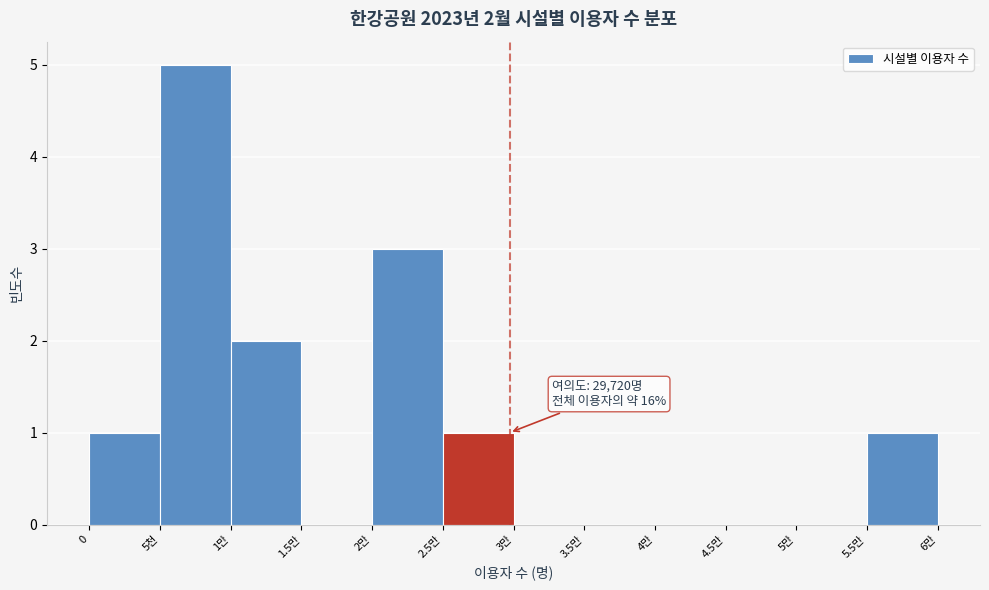

Reading left to right, extract all data points from this chart.

0=1	5천=5	1만=2	1.5만=0	2만=3	2.5만=1	3만=0	3.5만=0	4만=0	4.5만=0	5만=0	5.5만=1